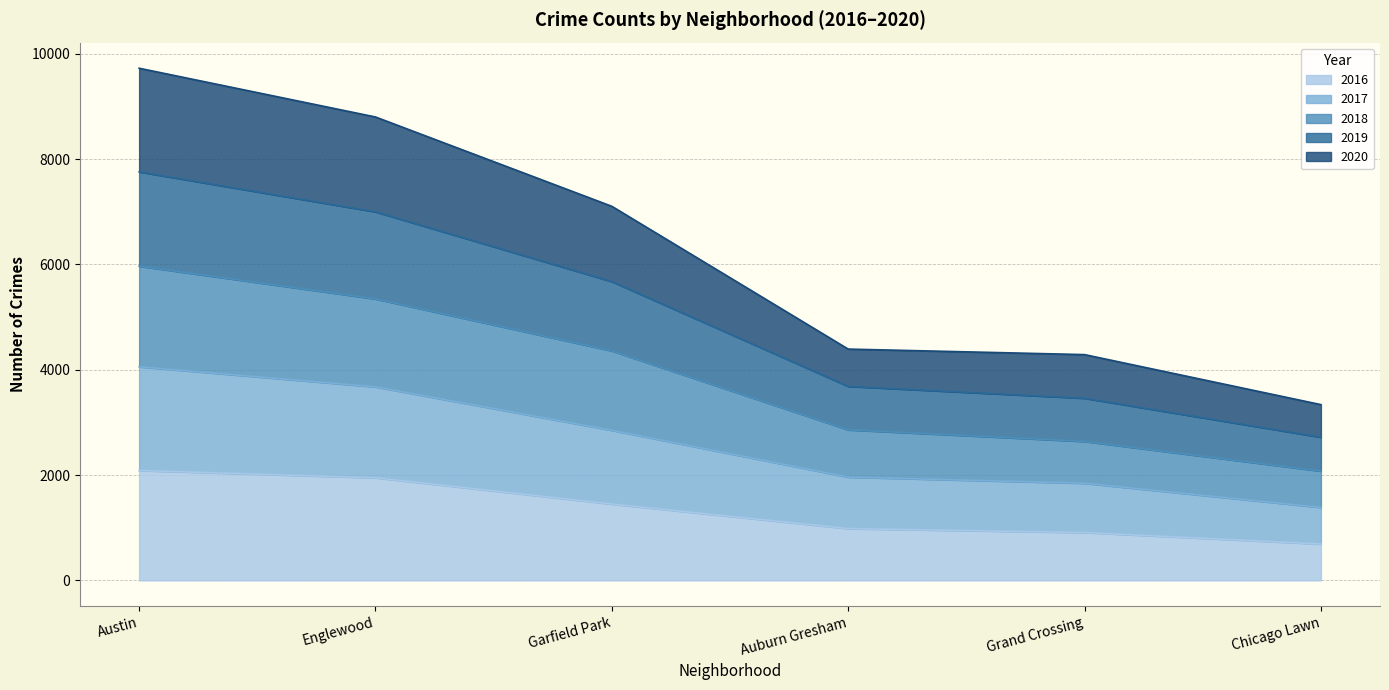

What is the label of the 5th point from the right?

Englewood